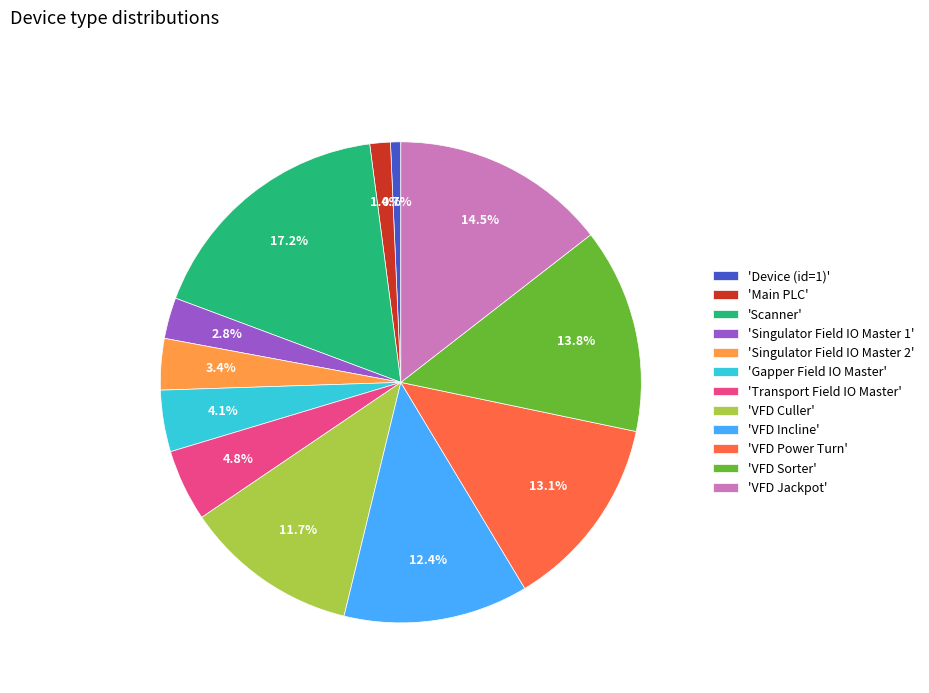

What is the ratio of the value at 'Transport Field IO Master' to the value at 'Gapper Field IO Master'?

1.2